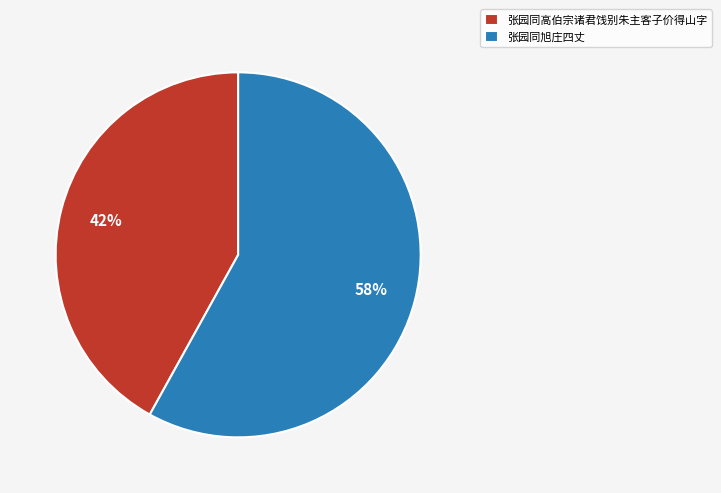

Which slice is the smallest?

张园同高伯宗诸君饯别朱主客子价得山字